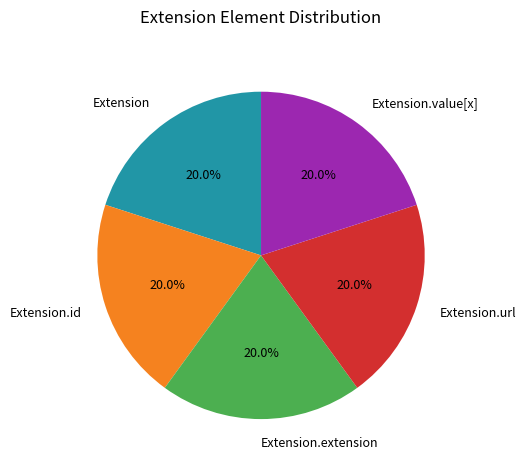

Is it true that Extension.value[x] is 6% of the pie?

False